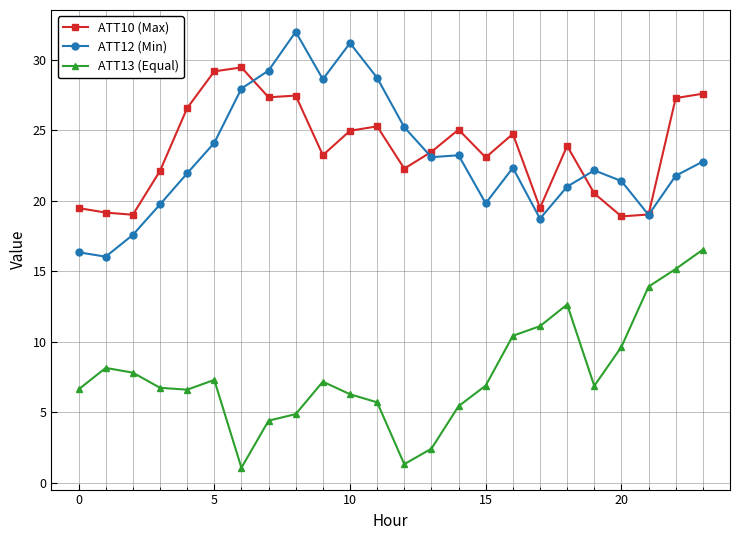

What is the difference between the second highest and second lowest values in the ATT12 (Min) series?

14.8